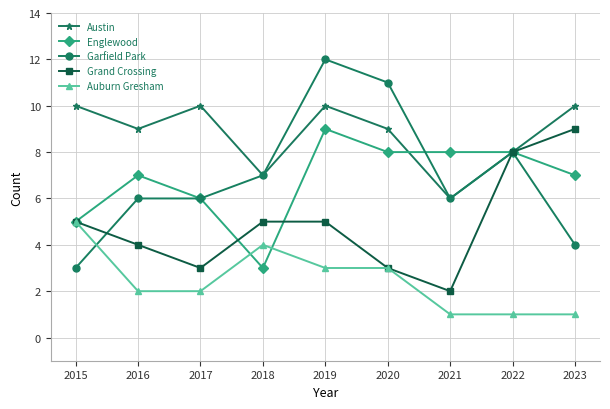

Which series ends up on top after the final intersection of Garfield Park and Englewood?

Englewood